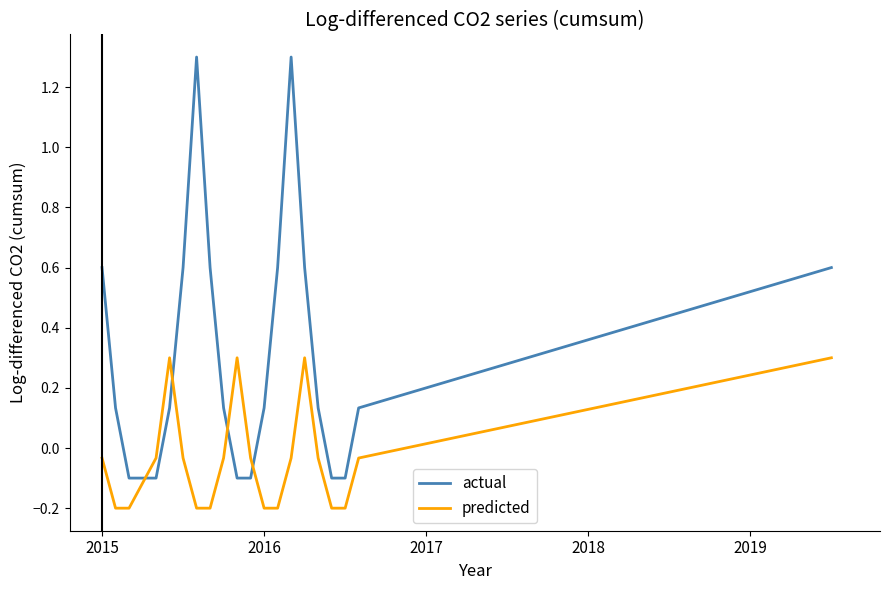

What is the difference between the maximum and minimum values in the actual series?

1.4